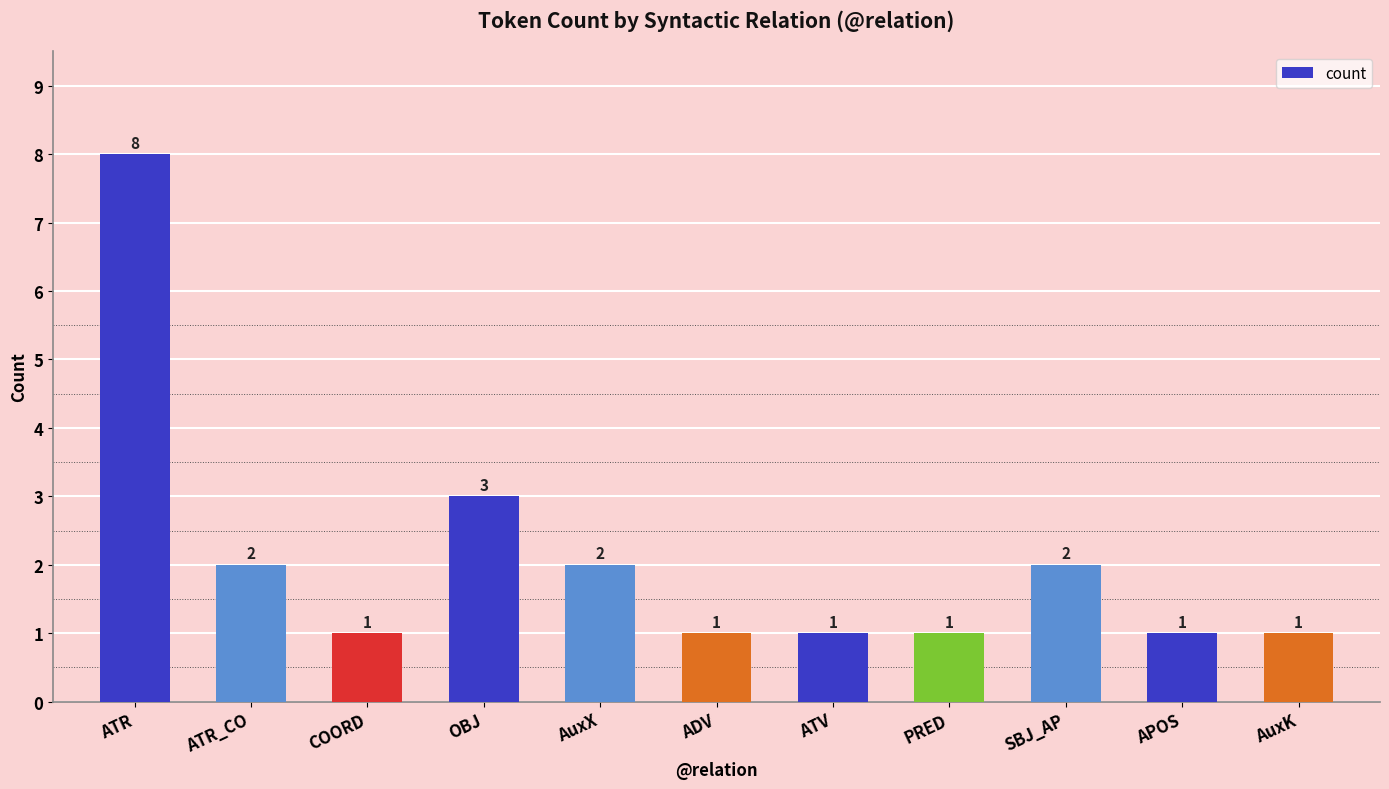

What is the maximum value shown in the chart?

8